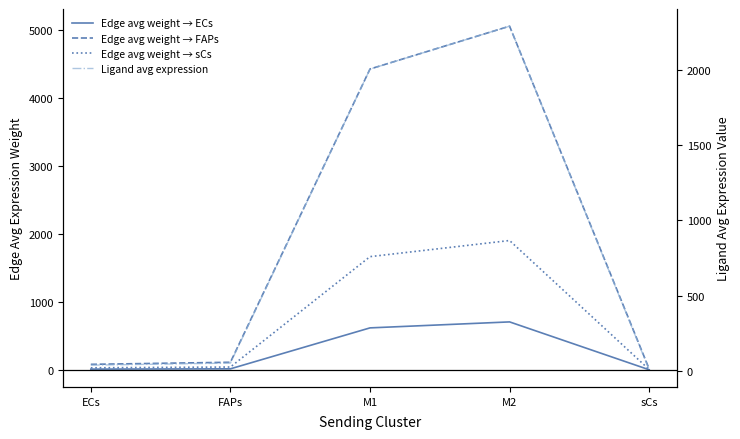

Reading left to right, list all the values displayed in this chart.

Edge avg weight → ECs: ECs=11.4	FAPs=15.7	M1=618.7	M2=706.8	sCs=2.0
Edge avg weight → FAPs: ECs=81.8	FAPs=112.3	M1=4430.5	M2=5061.3	sCs=14.2
Edge avg weight → sCs: ECs=30.8	FAPs=42.3	M1=1667.7	M2=1905.1	sCs=5.4
Ligand avg expression: ECs=37.1	FAPs=50.9	M1=2007.4	M2=2293.3	sCs=6.4